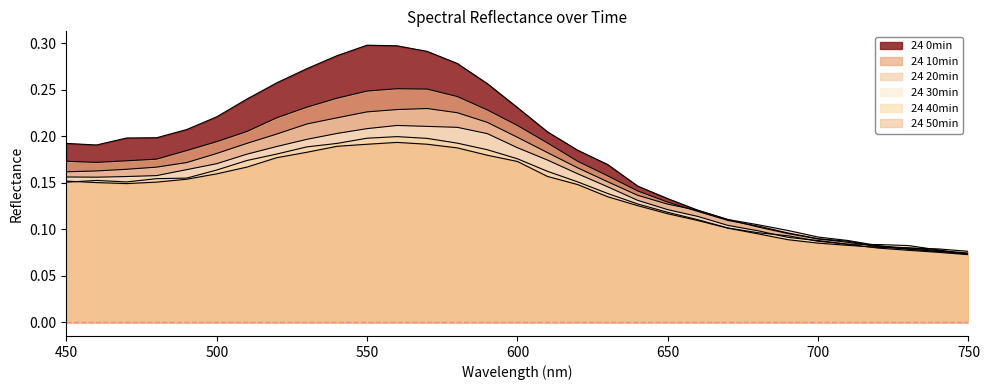

How many distinct data groups are displayed?

6